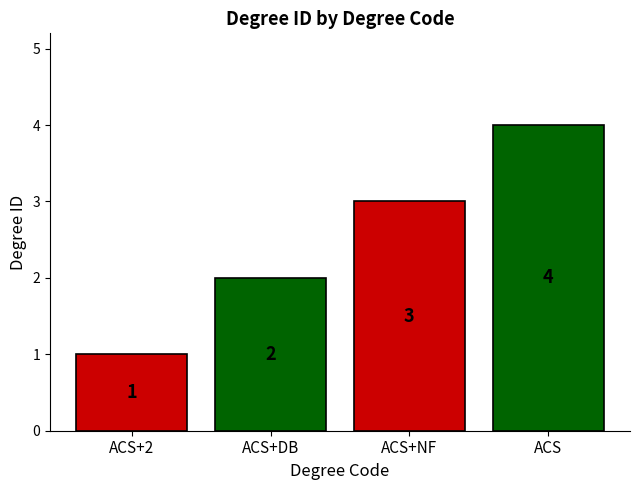

What is the label of the 3rd bar from the right?

ACS+DB